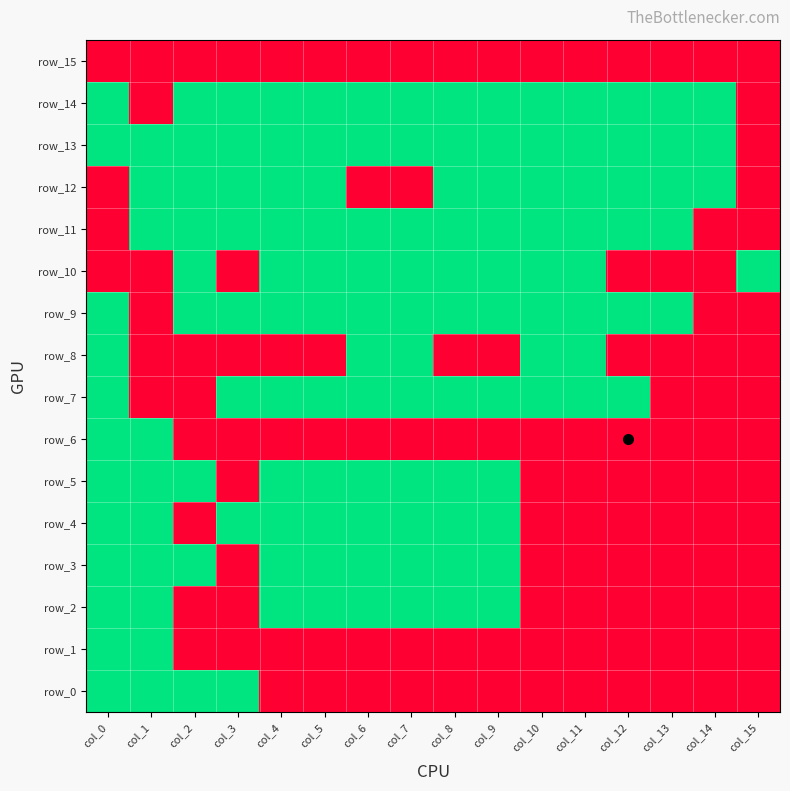

What is the difference between the maximum and minimum values in the row_12 series?

1